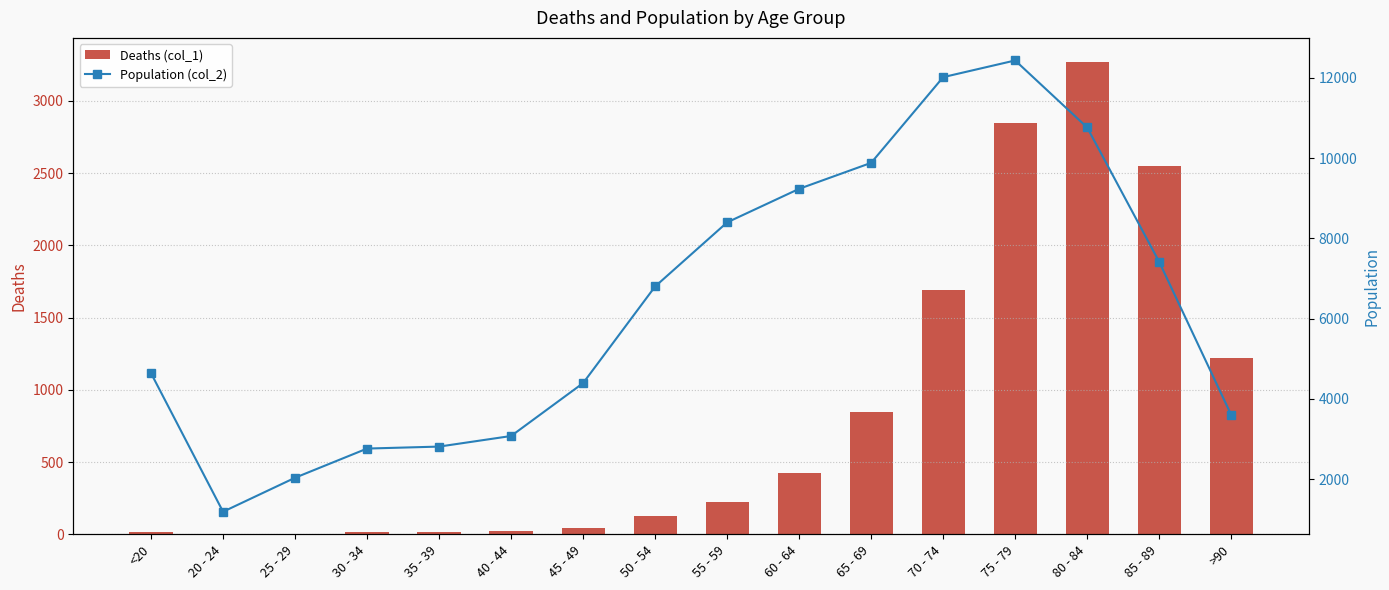

Which has a higher value, 20 - 24 or 40 - 44?

40 - 44